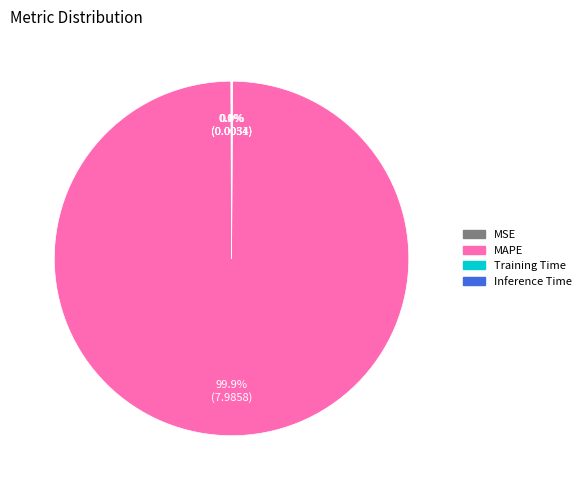

Which slice is the largest?

MAPE